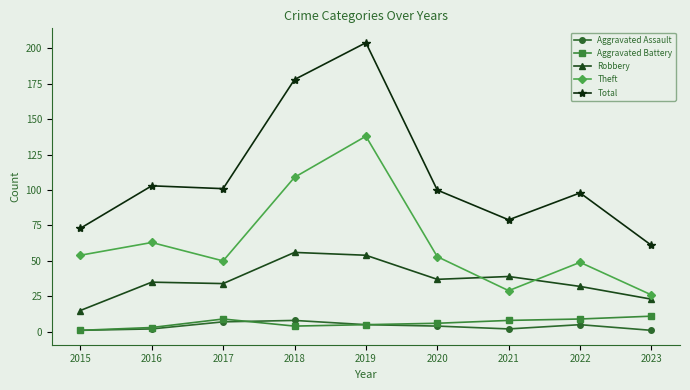

What is the greatest value displayed?

204